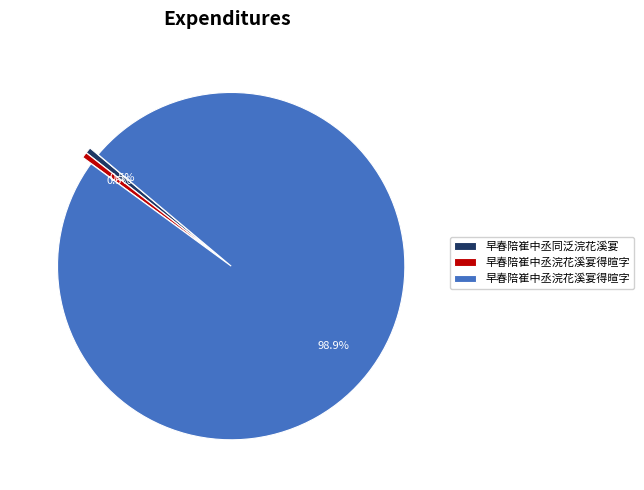

To the nearest percent, what is the difference between the largest and smallest slice percentages?

98%